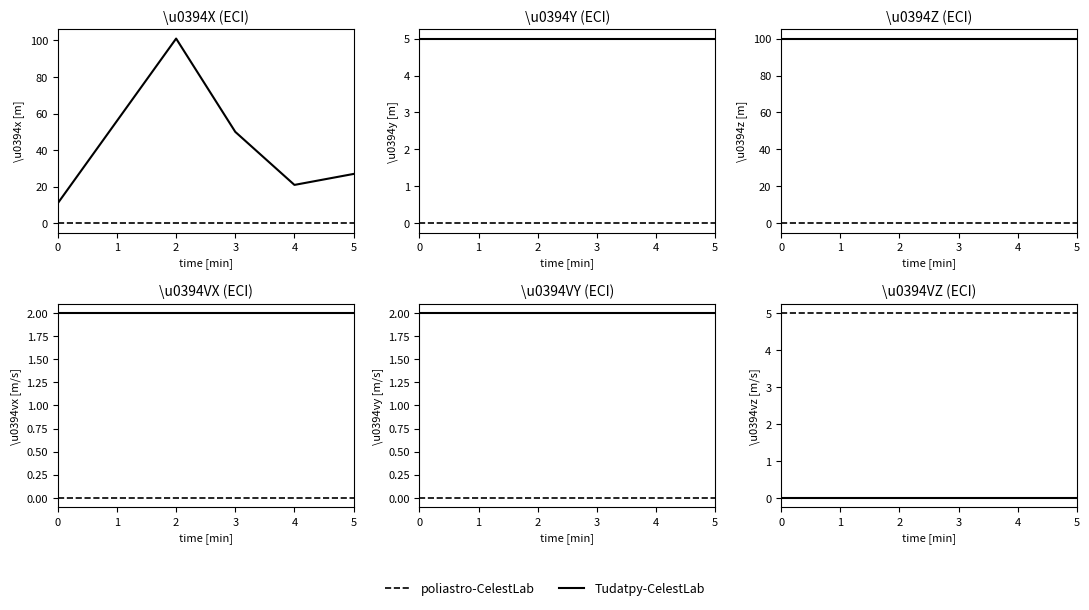

True or false: Tudatpy-CelestLab and poliastro-CelestLab cross at least once.

False